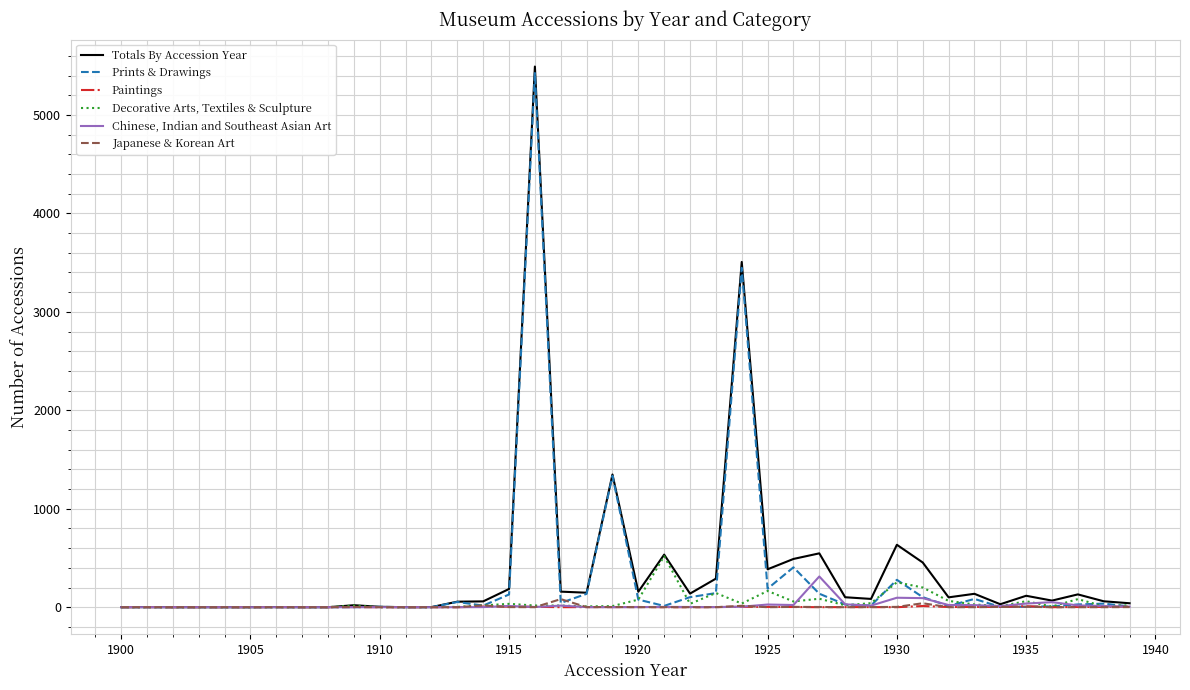

List the series in order of their peak value, highest first.

Totals By Accession Year, Prints & Drawings, Decorative Arts, Textiles & Sculpture, Chinese, Indian and Southeast Asian Art, Japanese & Korean Art, Paintings